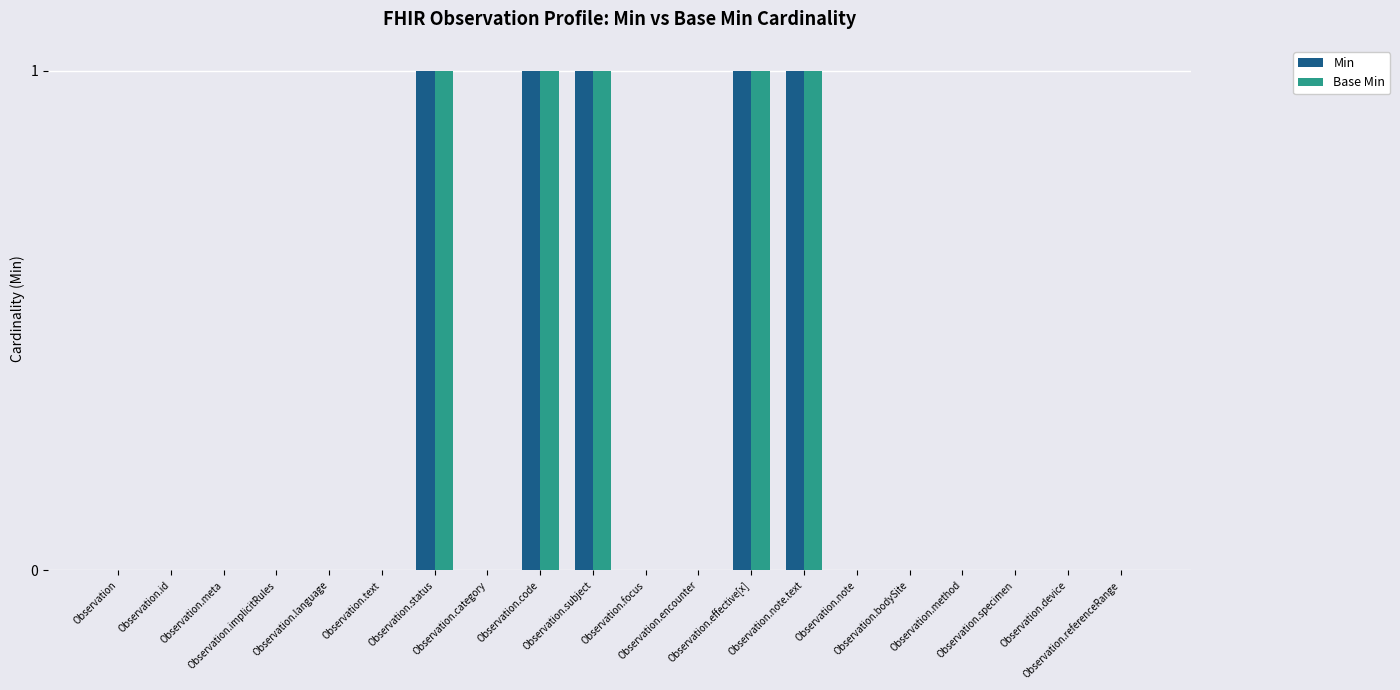

What is the sum of all Base Min values?

5